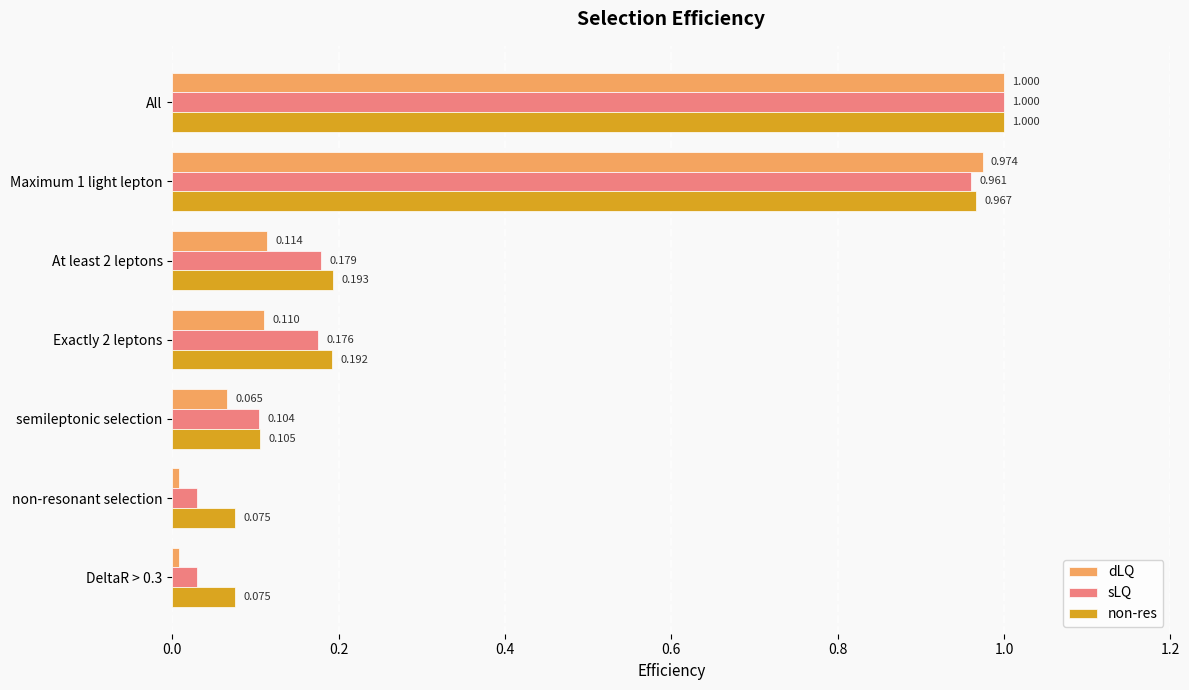

At DeltaR > 0.3, list the series in order from largest to smallest.

non-res, sLQ, dLQ